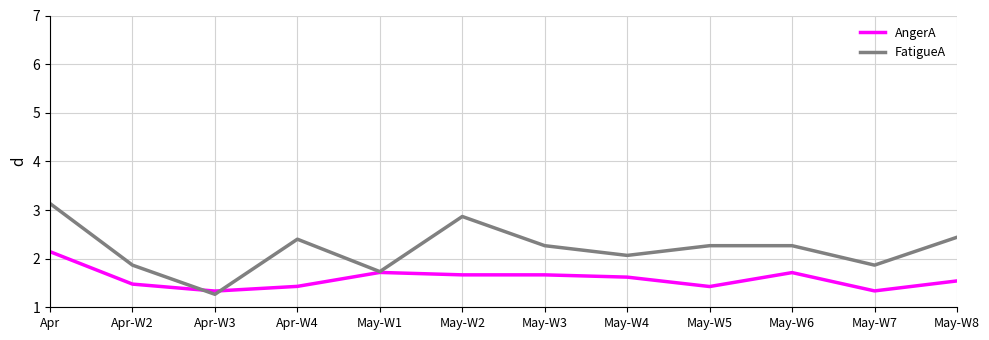

Reading right to left, list all the values displayed in this chart.

AngerA: May-W8=1.5	May-W7=1.3	May-W6=1.7	May-W5=1.4	May-W4=1.6	May-W3=1.7	May-W2=1.7	May-W1=1.7	Apr-W4=1.4	Apr-W3=1.3	Apr-W2=1.5	Apr=2.1
FatigueA: May-W8=2.4	May-W7=1.9	May-W6=2.3	May-W5=2.3	May-W4=2.1	May-W3=2.3	May-W2=2.9	May-W1=1.7	Apr-W4=2.4	Apr-W3=1.3	Apr-W2=1.9	Apr=3.1